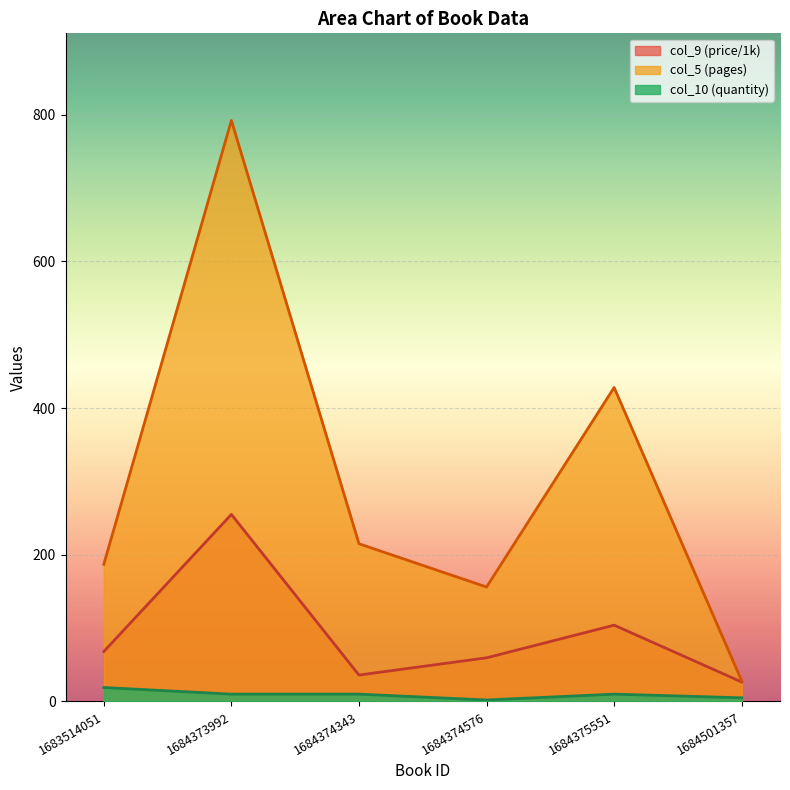

True or false: col_9 and col_5 cross at least once.

False